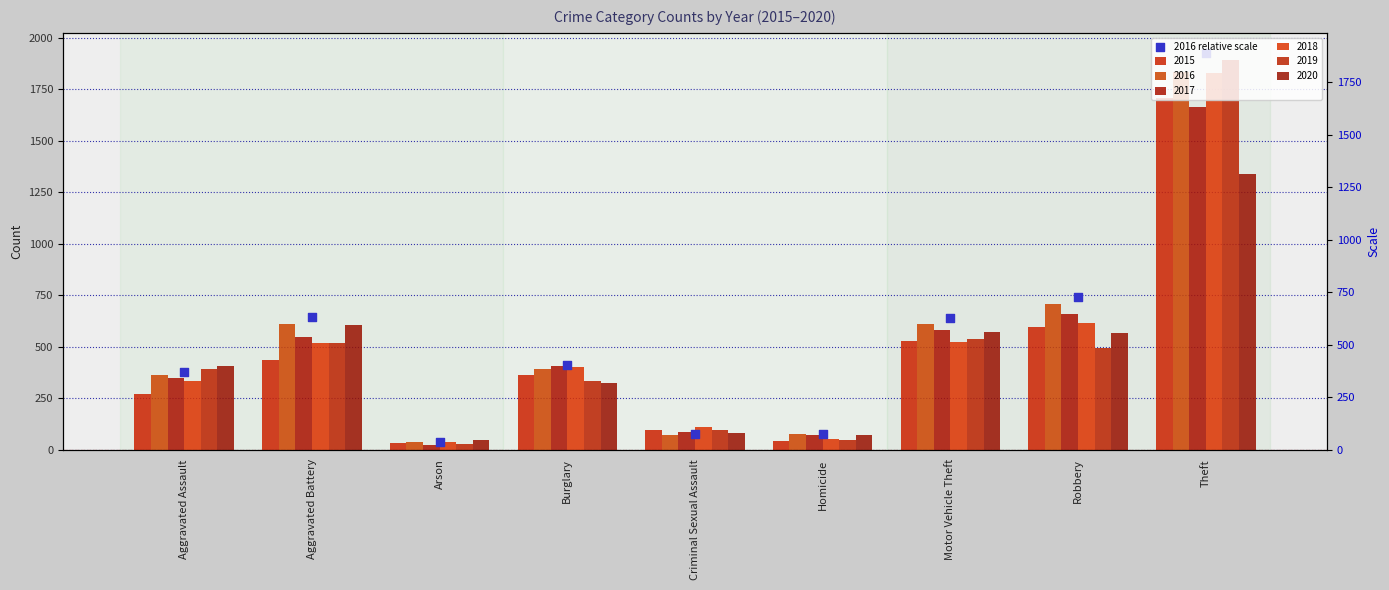

What is the change in value from Aggravated Battery to Robbery?

+100.8